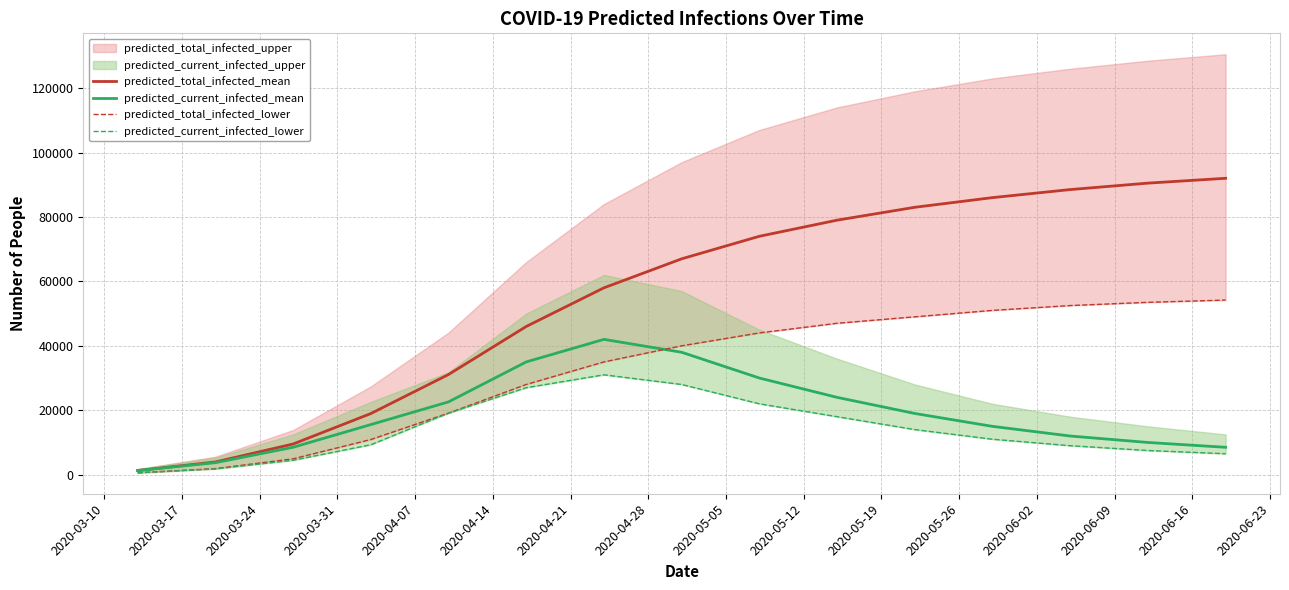

What is the highest value of the predicted_current_infected_mean series?

42000